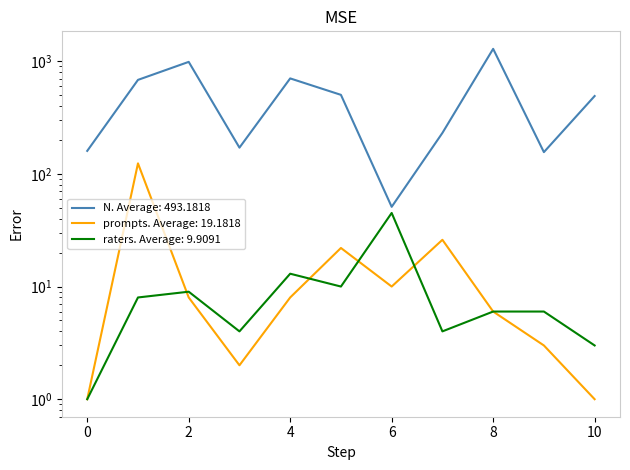

What is the value of the prompts point at the 10th from the left?

3